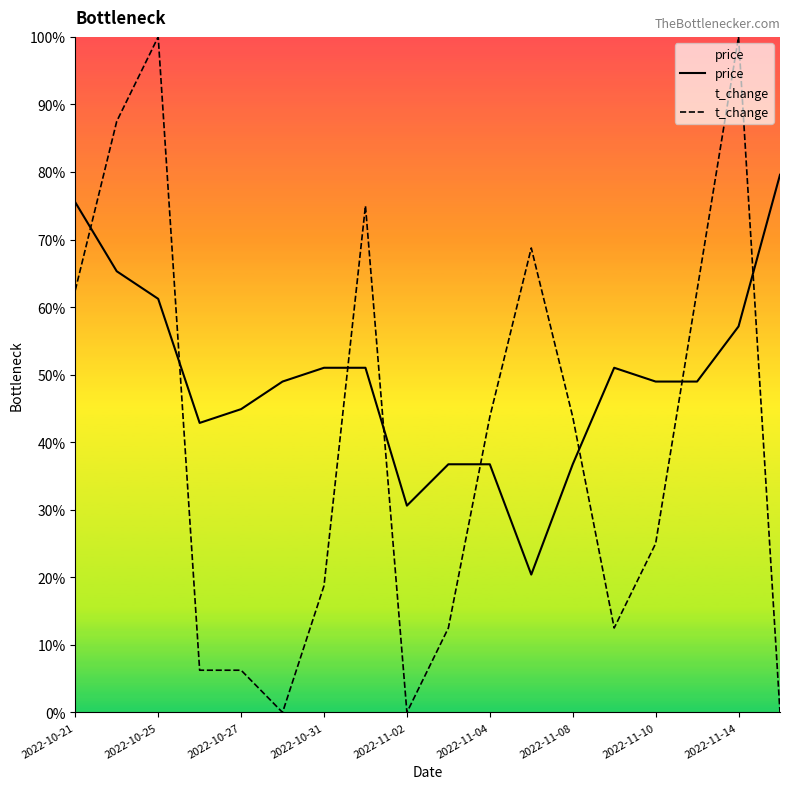

What are all the series names shown in the legend?

price, t_change